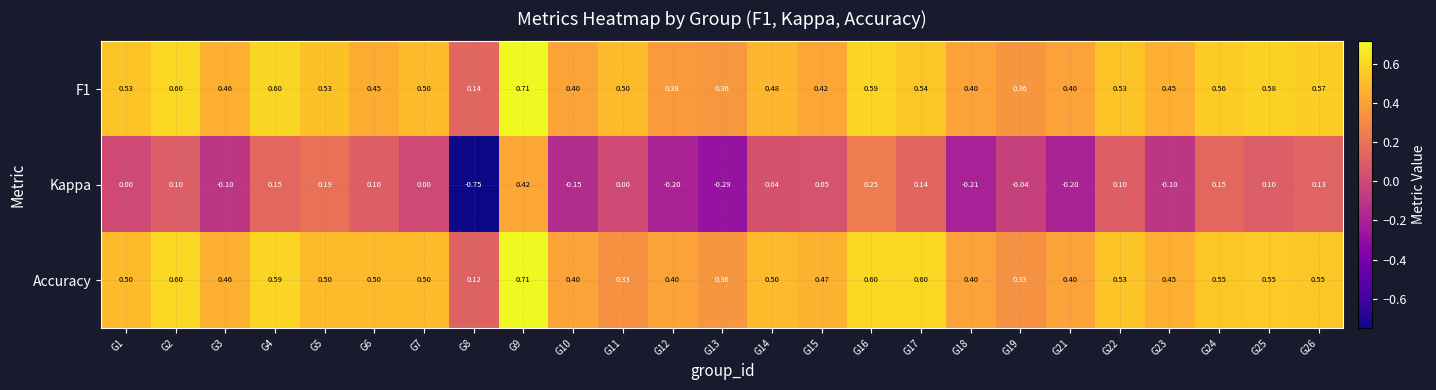

Which series has the largest range (max minus min)?

Kappa